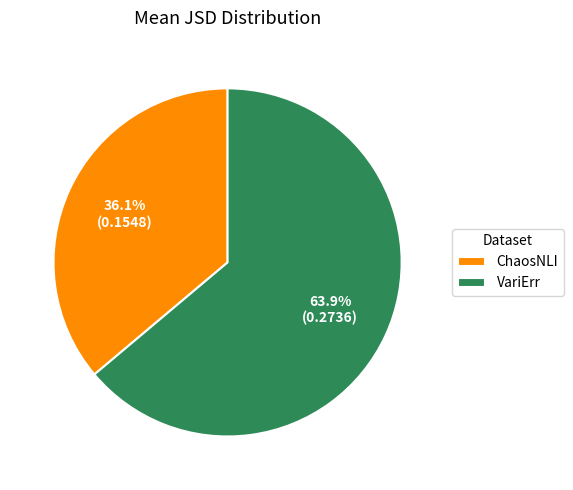

What is the smallest slice in the pie chart?

ChaosNLI